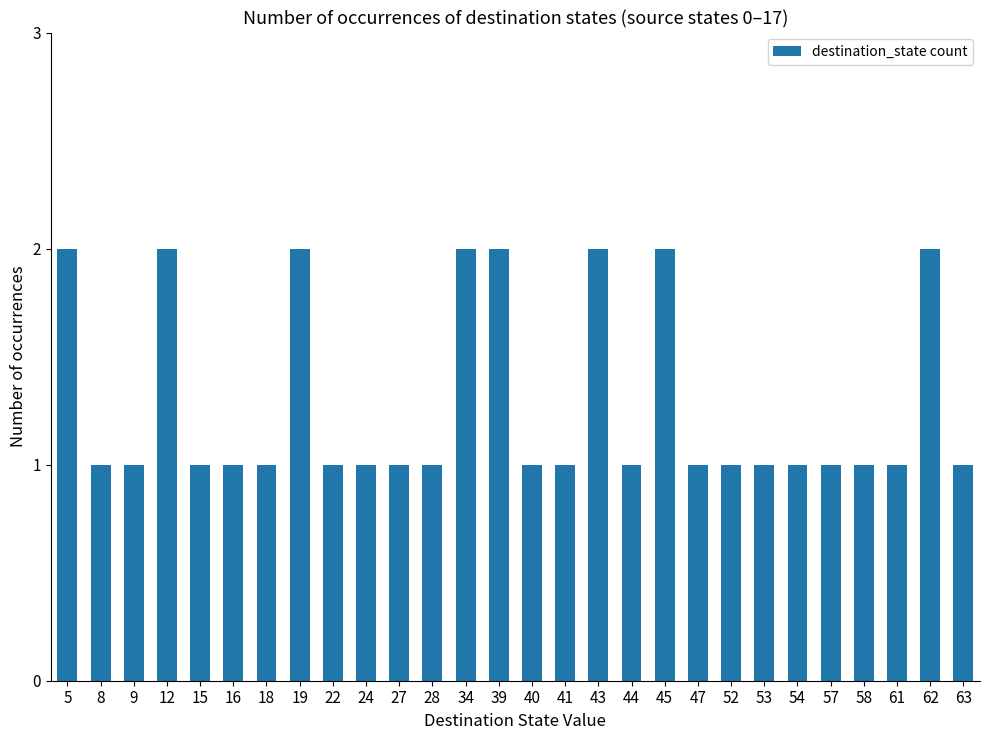

Is it true that the value at 41 is 1?

True